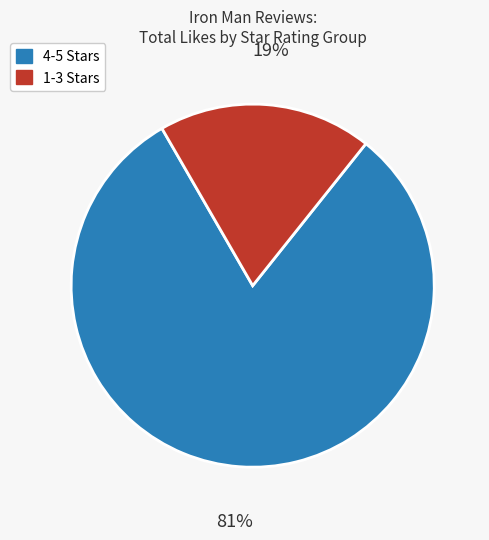

To the nearest percent, what is the average slice percentage?

50%